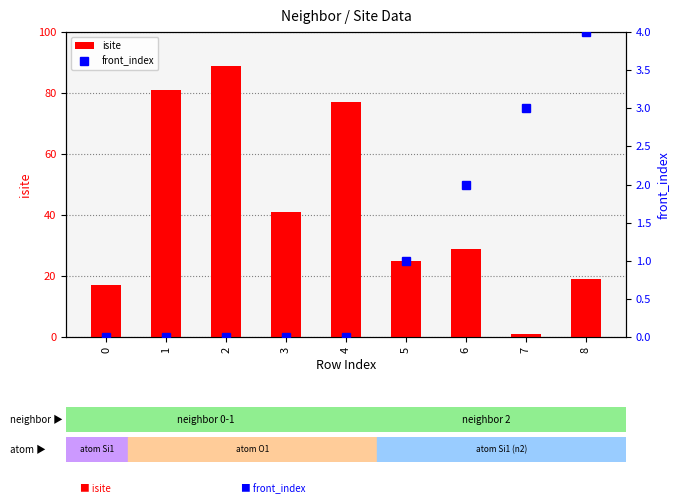

At how many categories does at least one series exceed 5?

8